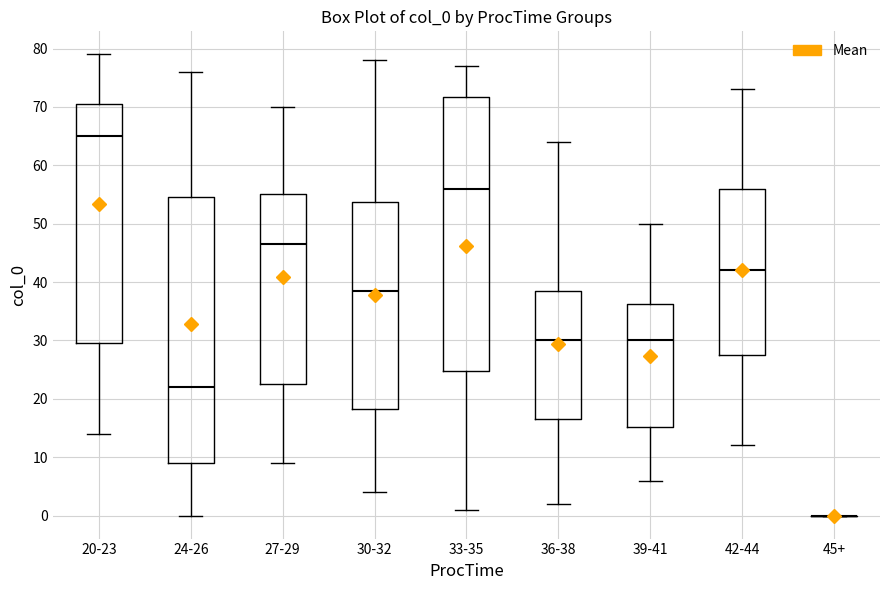

Where does the upper whisker of the box for 33-35 end on the y-axis? The values are not printed on the chart, so give them approximately, as read against the axis.

77